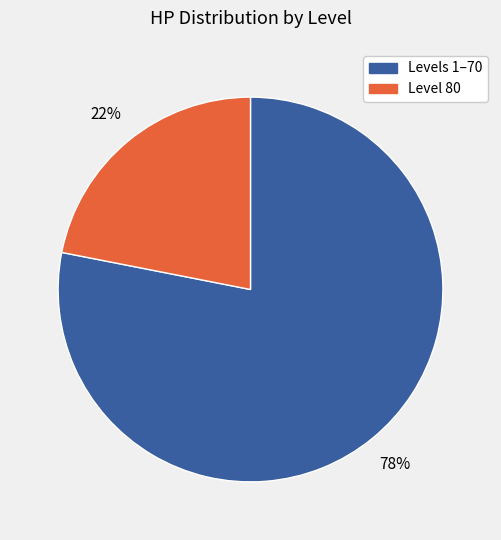

The Levels 1–70 slice represents 63% of the pie. True or false?

False